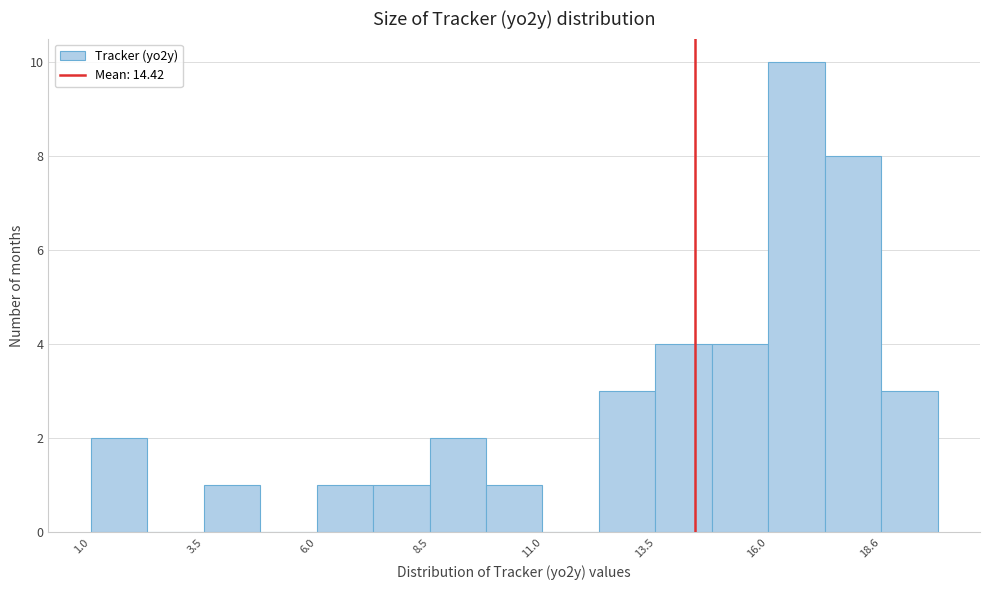

Read against the x-axis, roughly where is the centre of the tallest bar?

16.5